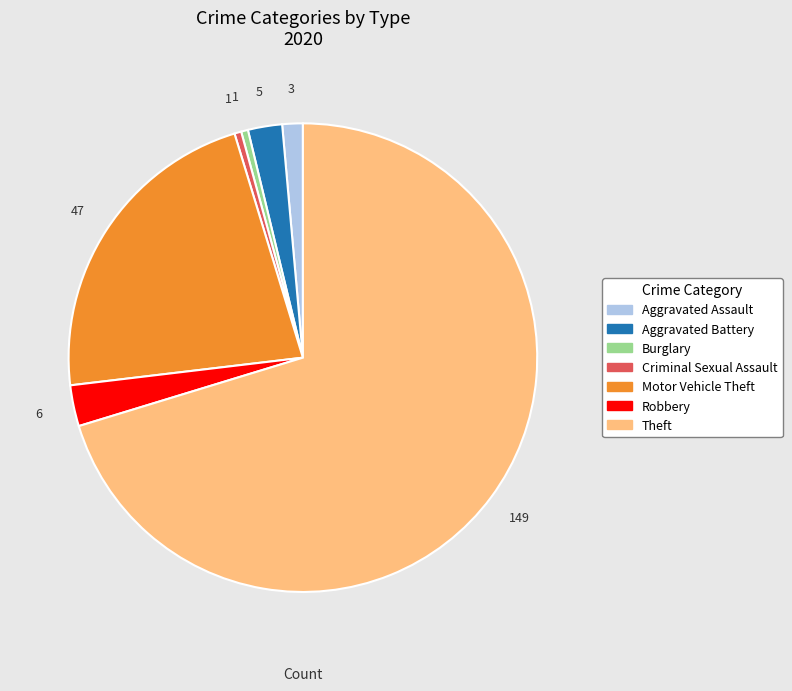

Is there any slice that represents more than half of the pie?

Yes